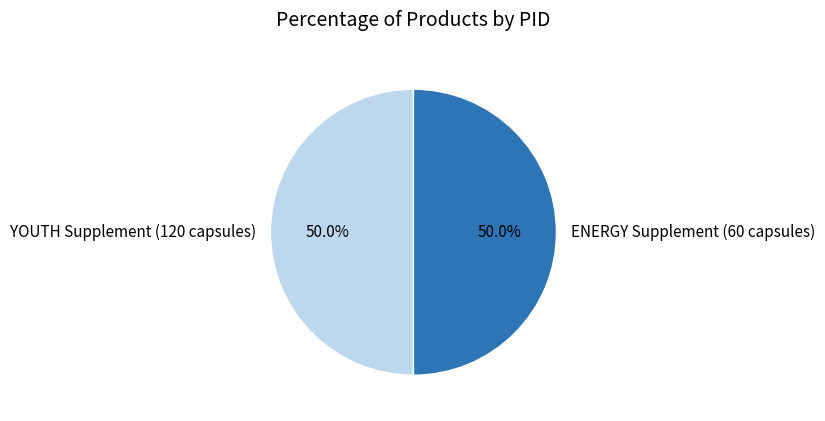

How many slices are in this pie chart?

2